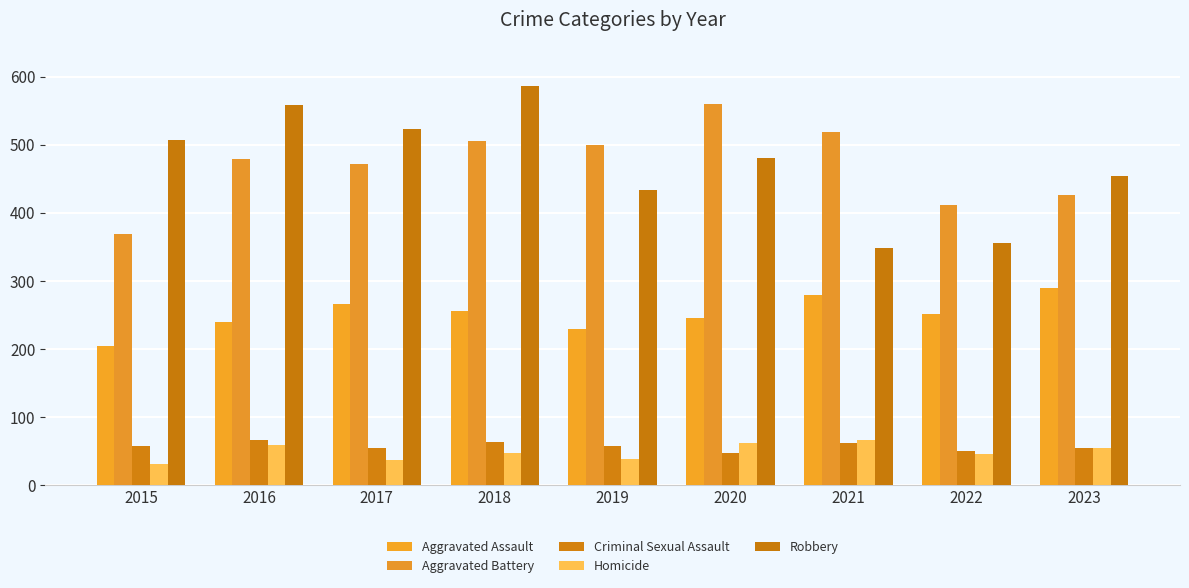

What is the maximum value for Homicide?

67